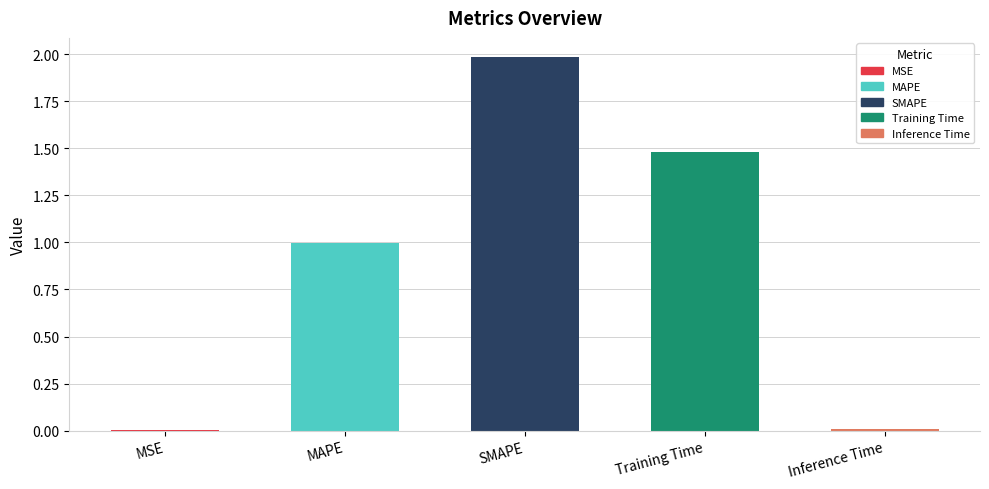

What is the change in value from SMAPE to Training Time?

-0.5